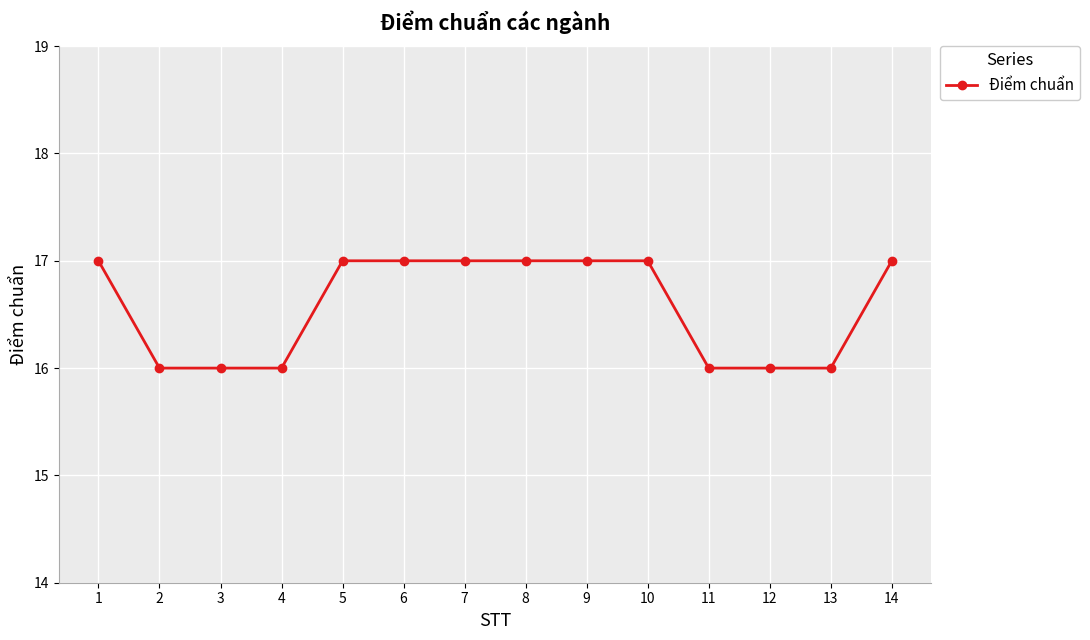

Count the values in the range 16 to 17.

14